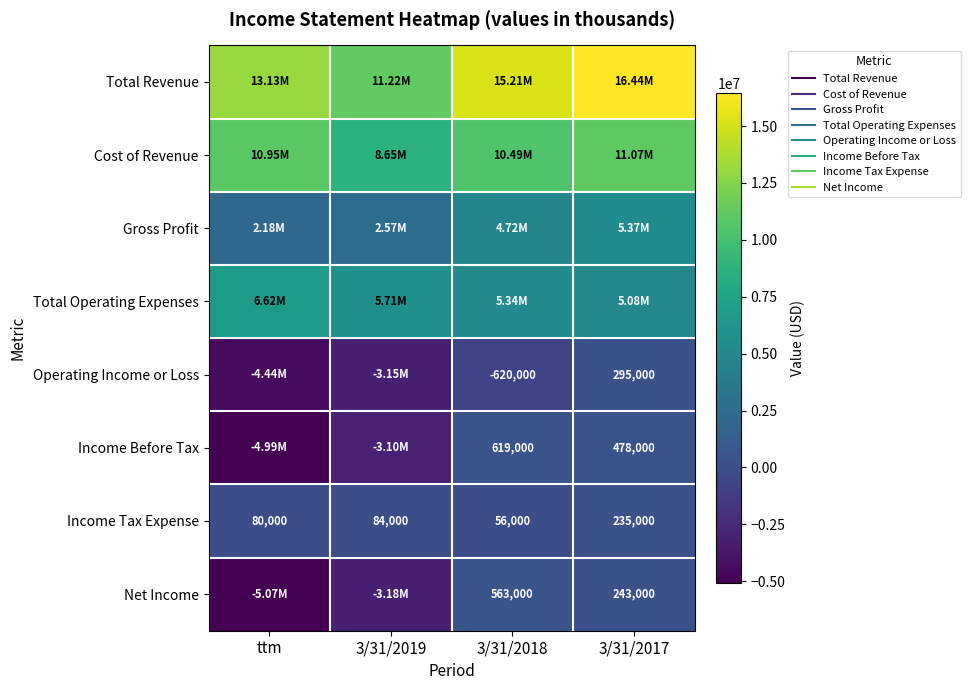

What is the total value across all series at 3/31/2019?

18810000